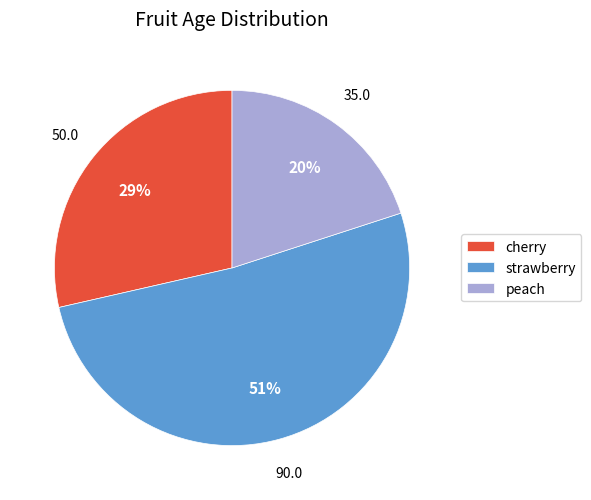

To the nearest percent, what is the difference between the strawberry and peach slice percentages?

31%